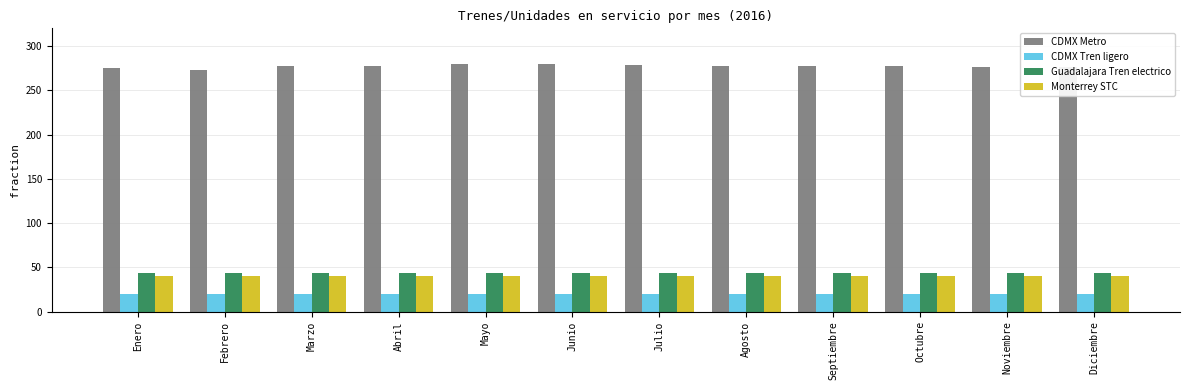

True or false: Monterrey STC has a value of 40 at Junio.

True